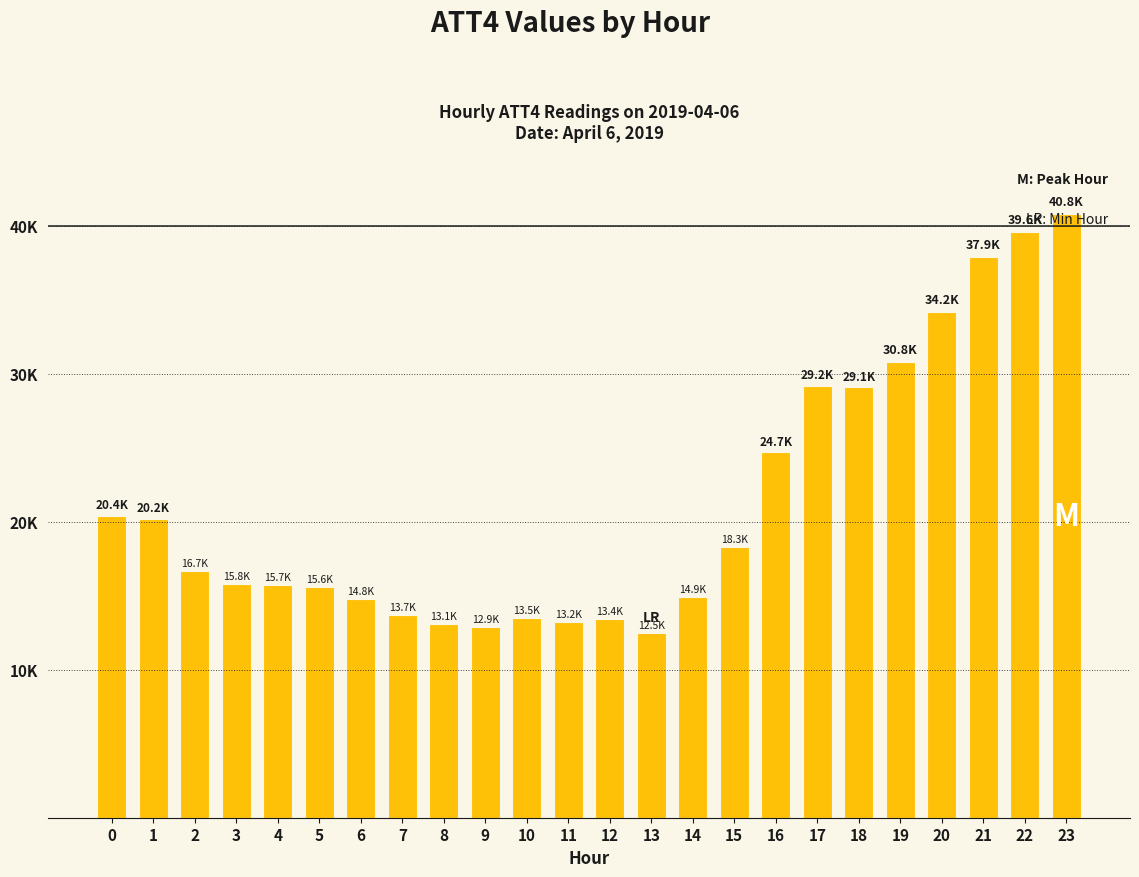

List the labels in order of value, smallest first.

13, 9, 8, 11, 12, 10, 7, 6, 14, 5, 4, 3, 2, 15, 1, 0, 16, 18, 17, 19, 20, 21, 22, 23